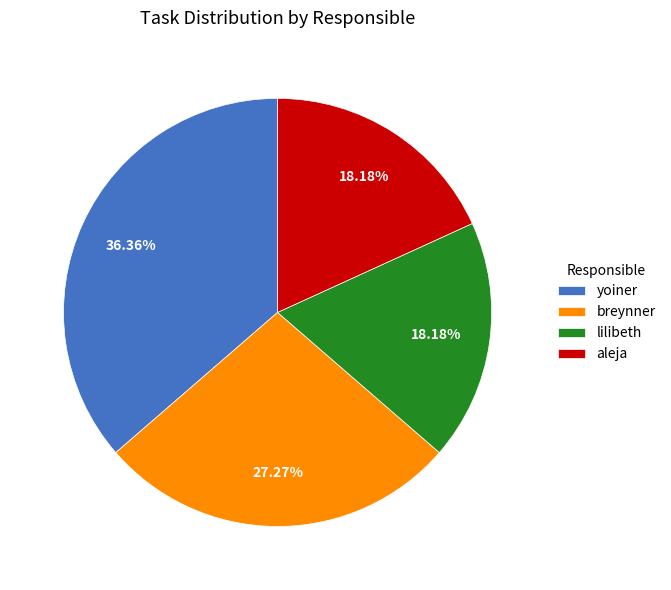

Is there a majority slice in this chart?

No